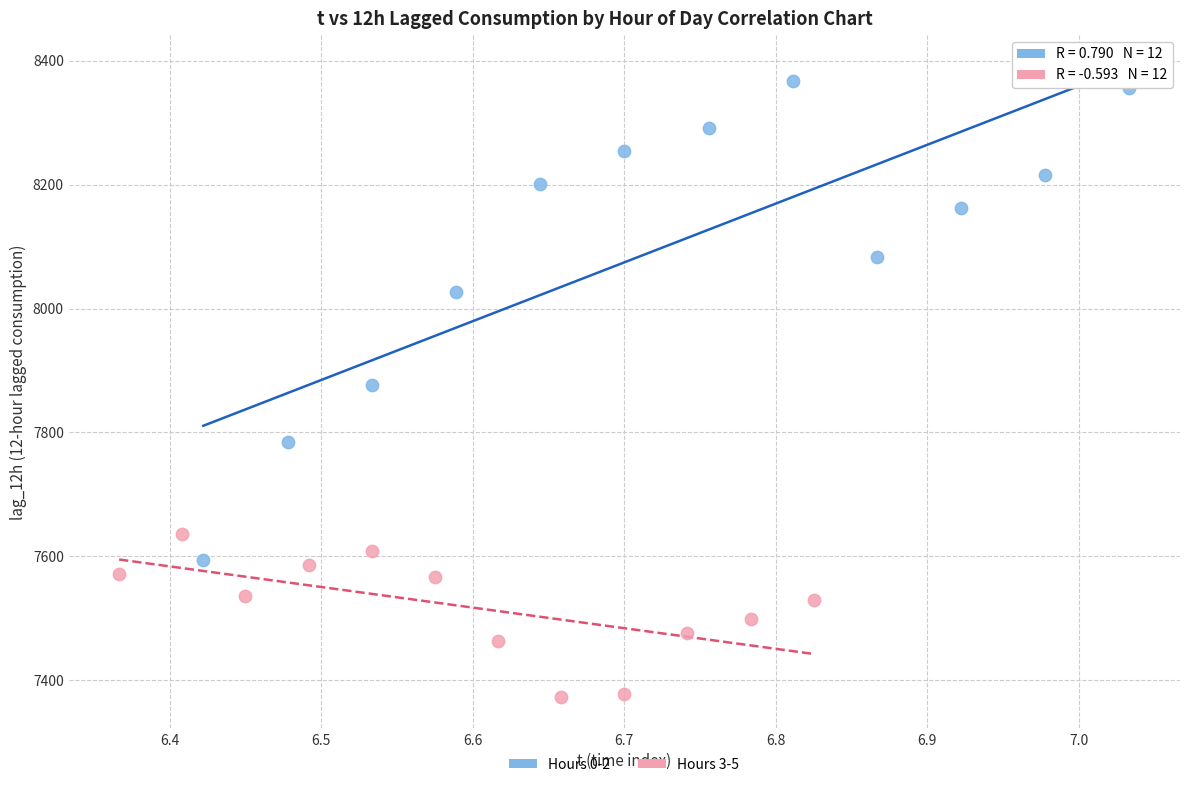

Which series has the widest spread of Y values?

Hours 0-2